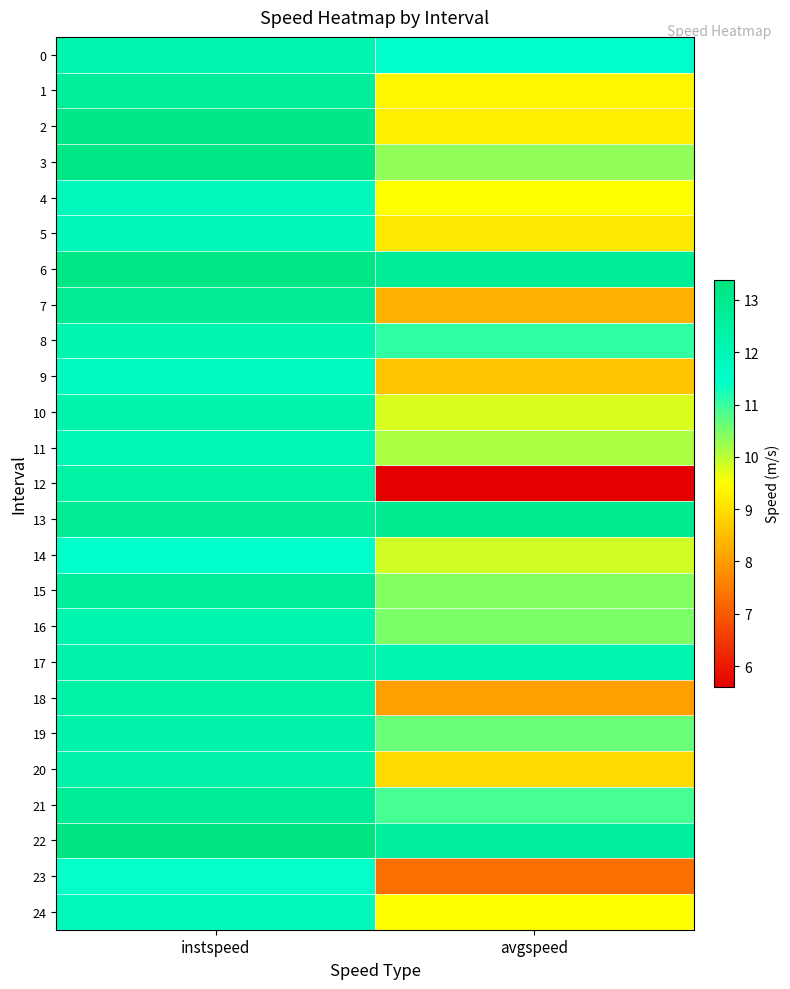

Which series has the widest spread of values?

12